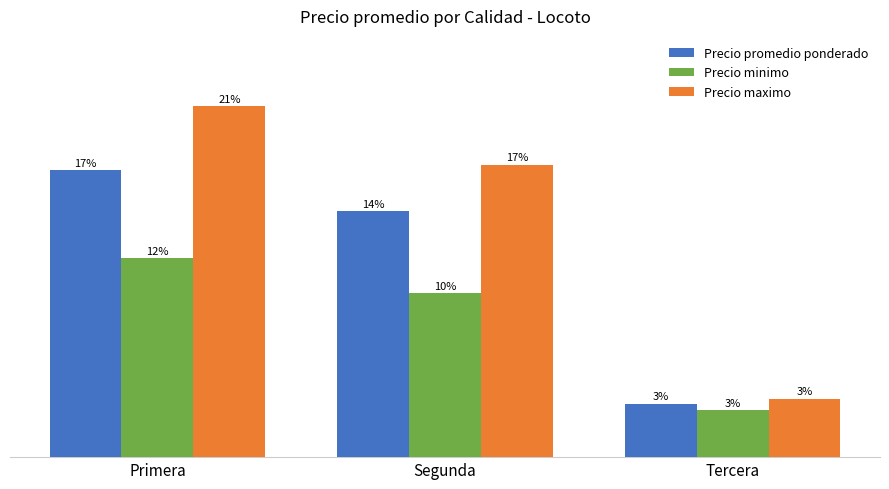

What is the label of the 3rd bar from the left?

Tercera